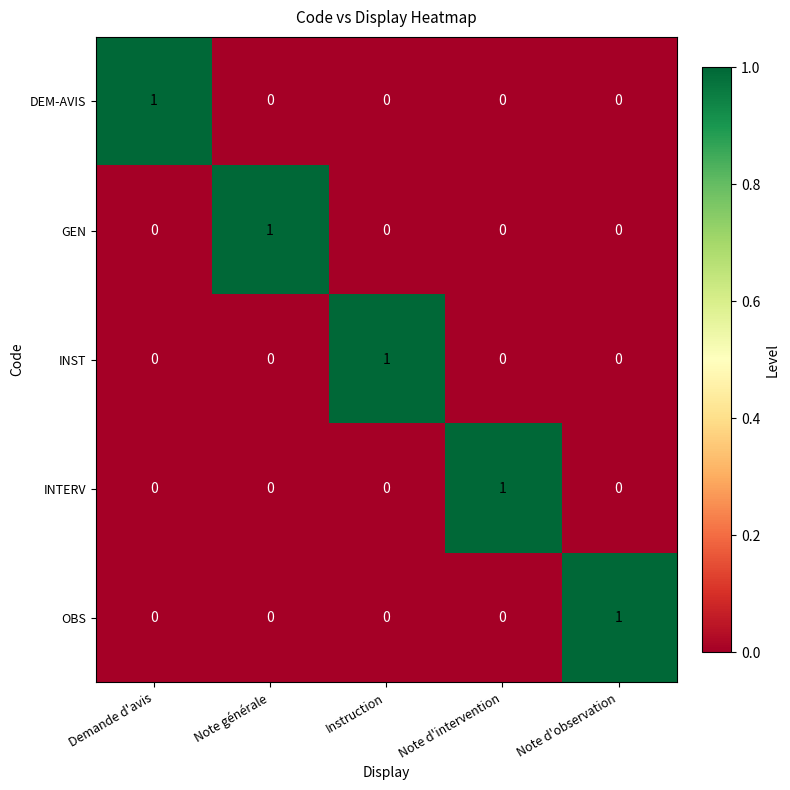

The value of DEM-AVIS at Note d'intervention is 0. True or false?

True